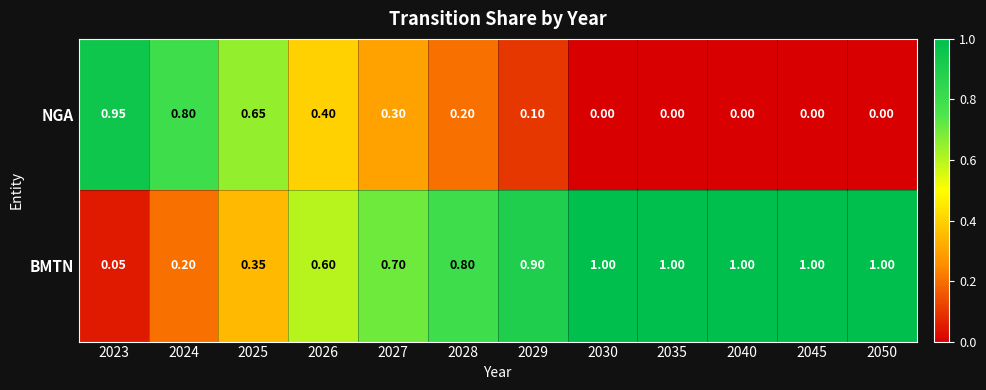

Which series has the largest total across all categories?

BMTN